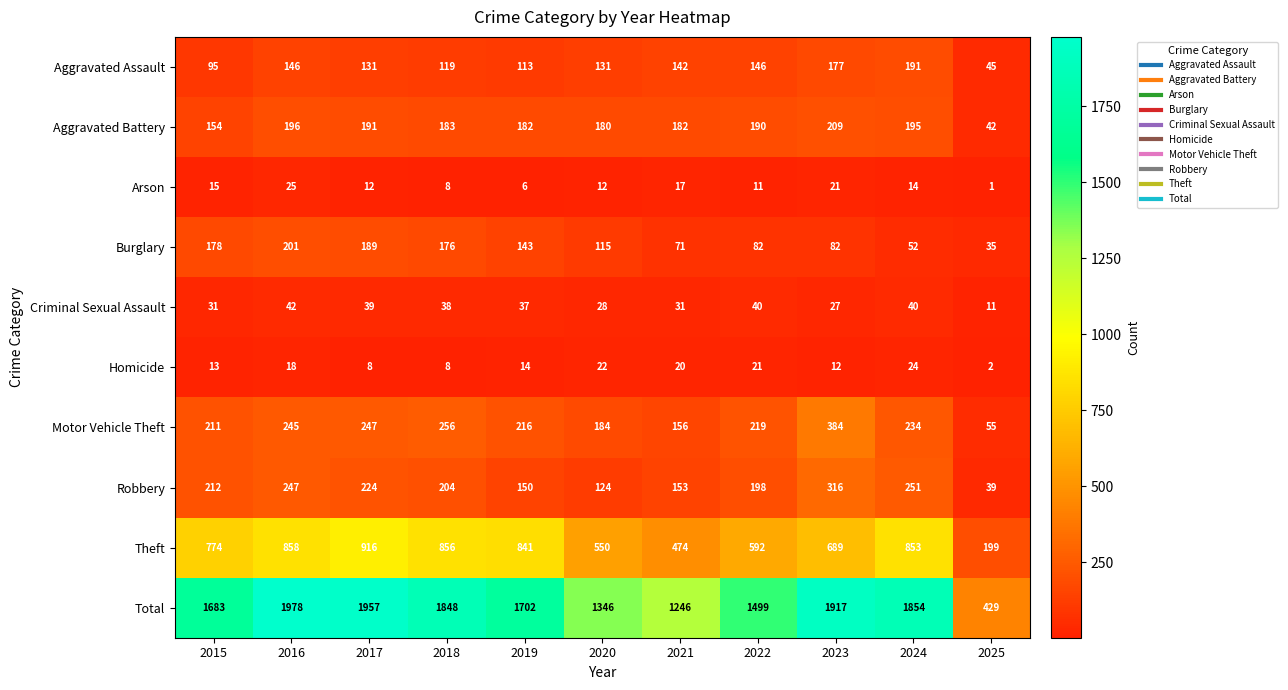

Read the Motor Vehicle Theft value at 2025, to the nearest 50.

50